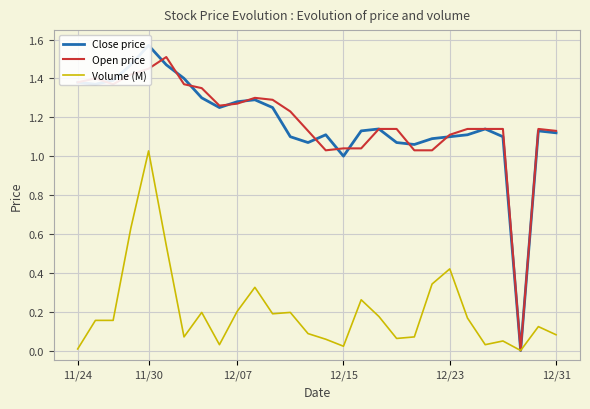

Is it true that Volume (M) equals 0.0 at 23?

True